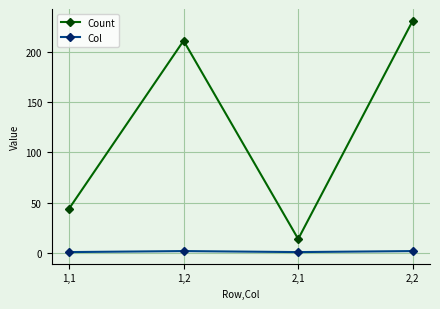

At which label is Count closest to 122?

1,1